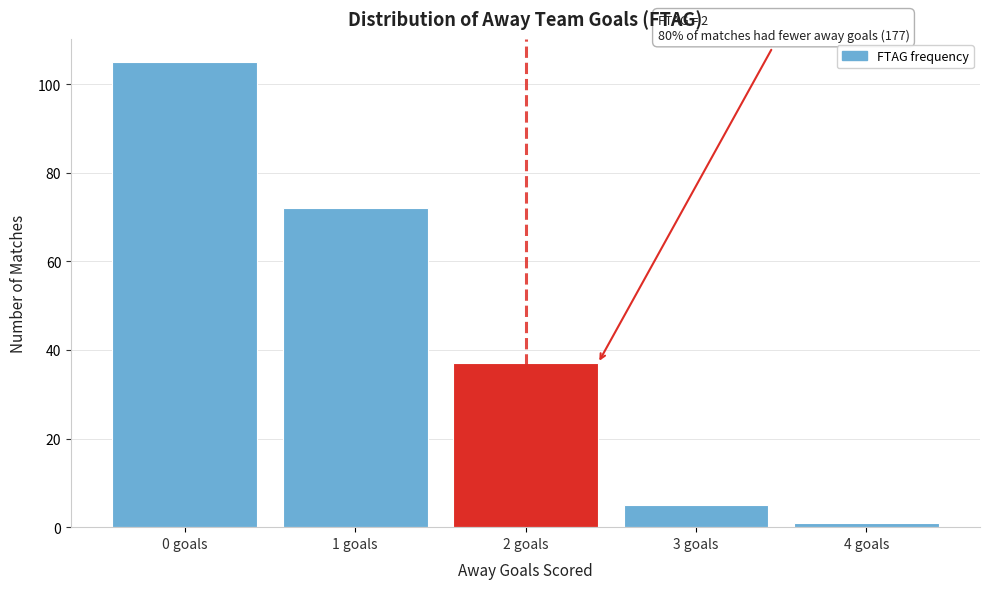

Reading left to right, extract all data points from this chart.

0 goals=105	1 goals=72	2 goals=37	3 goals=5	4 goals=1